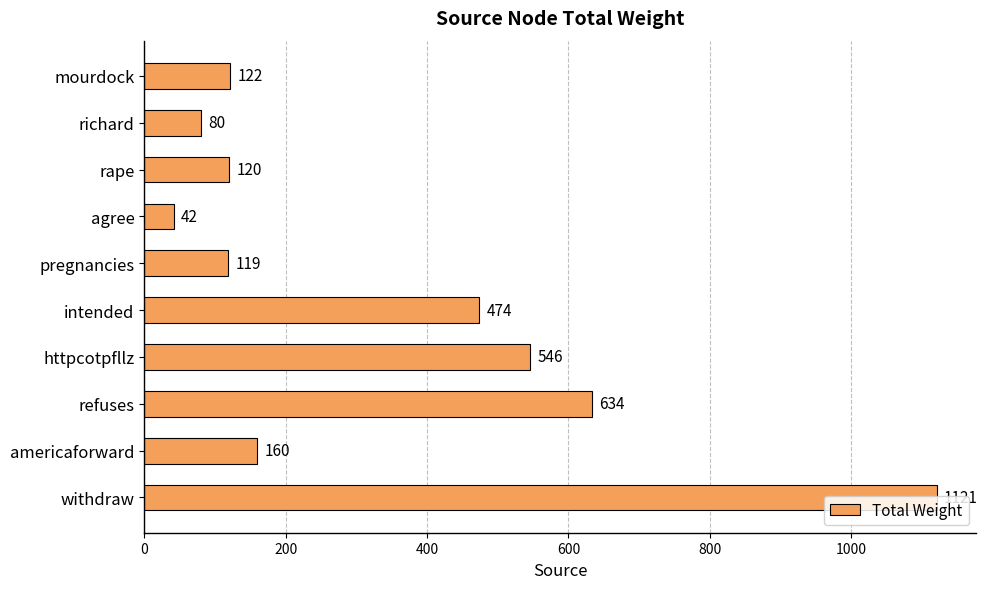

What is the minimum value shown in the chart?

42